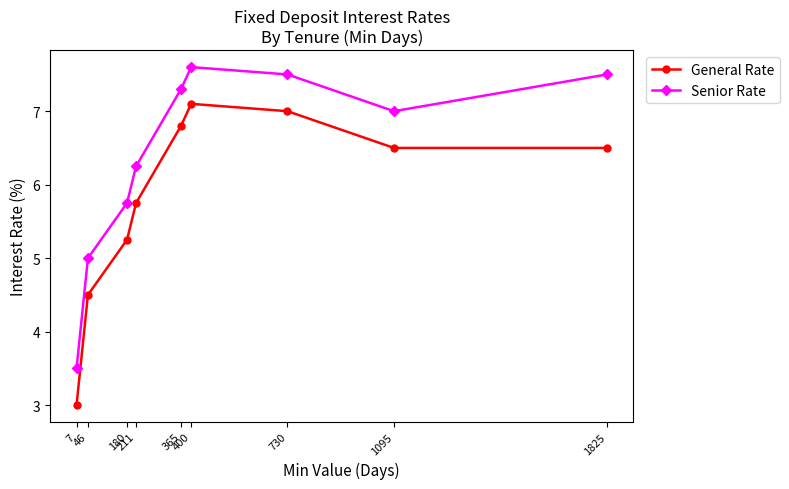

True or false: General Rate and Senior Rate cross at least once.

False